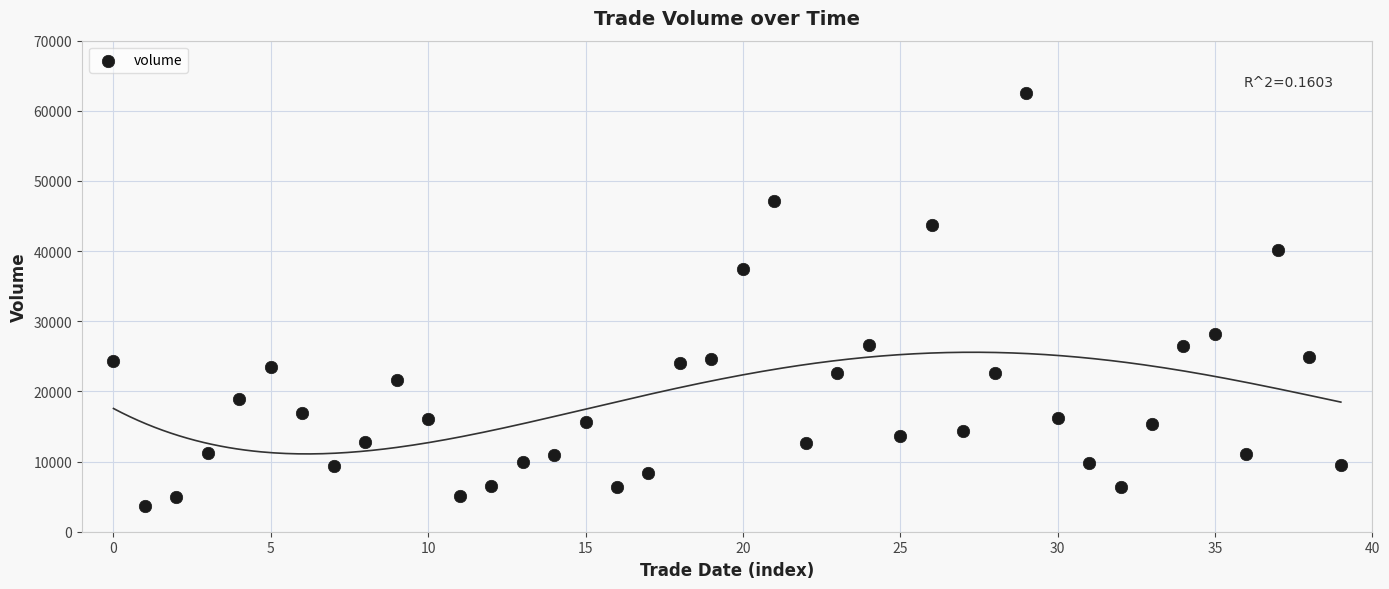

What is the range of Y values (max minus min)?

58915